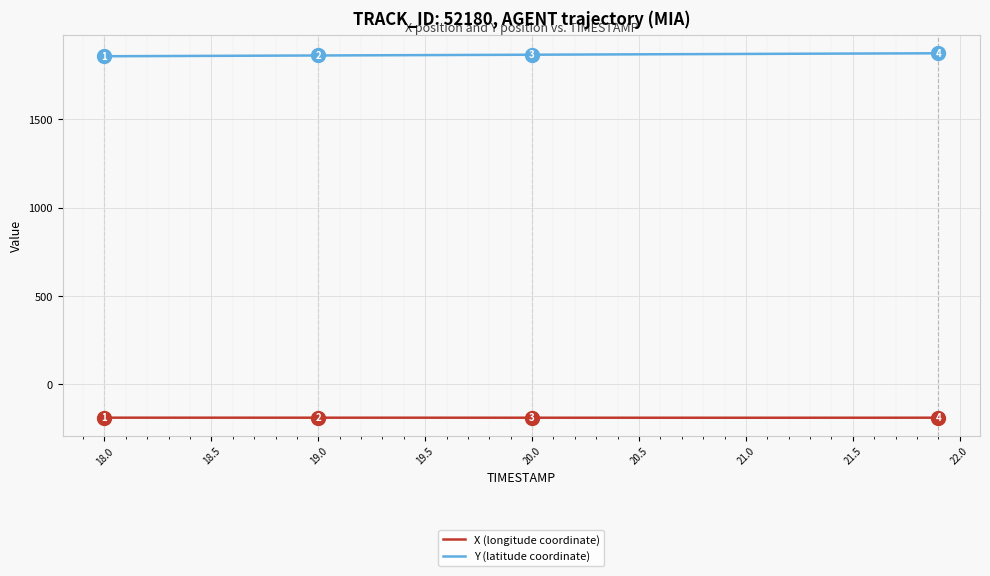

What is the smallest value displayed?

-189.9